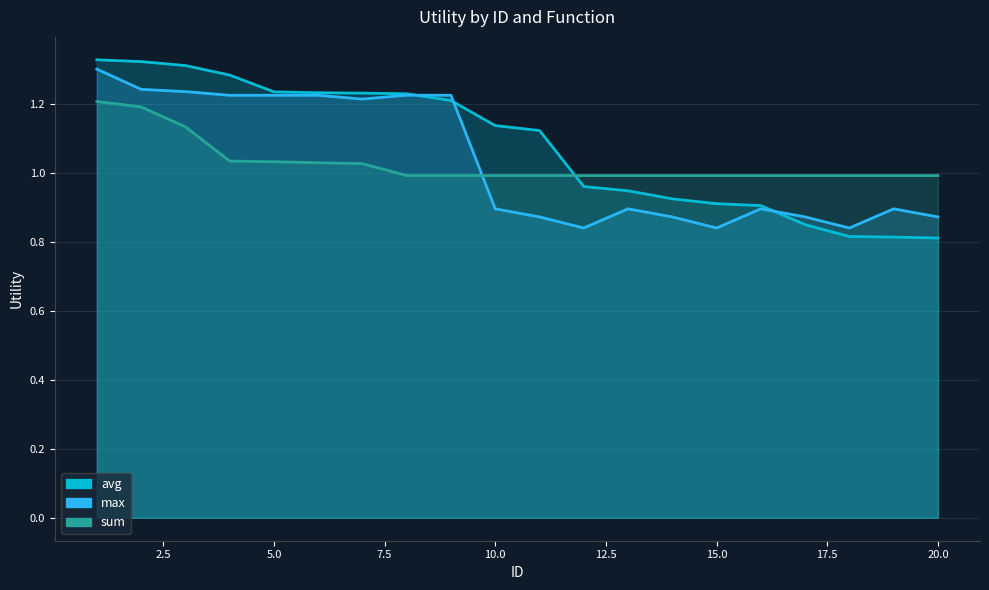

At how many categories does at least one series exceed 0?

20